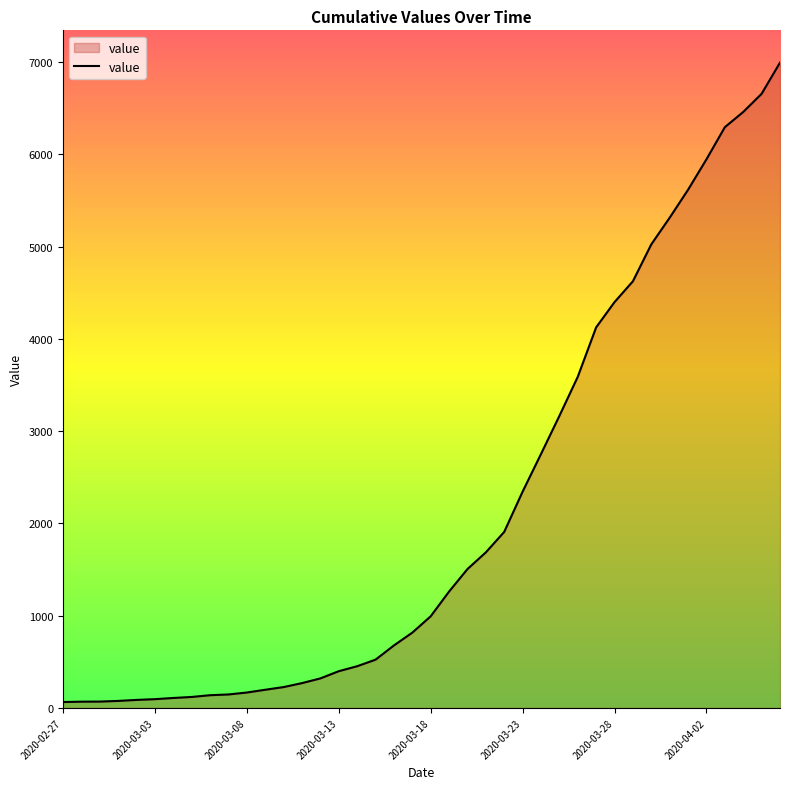

What is the greatest value displayed?

6995